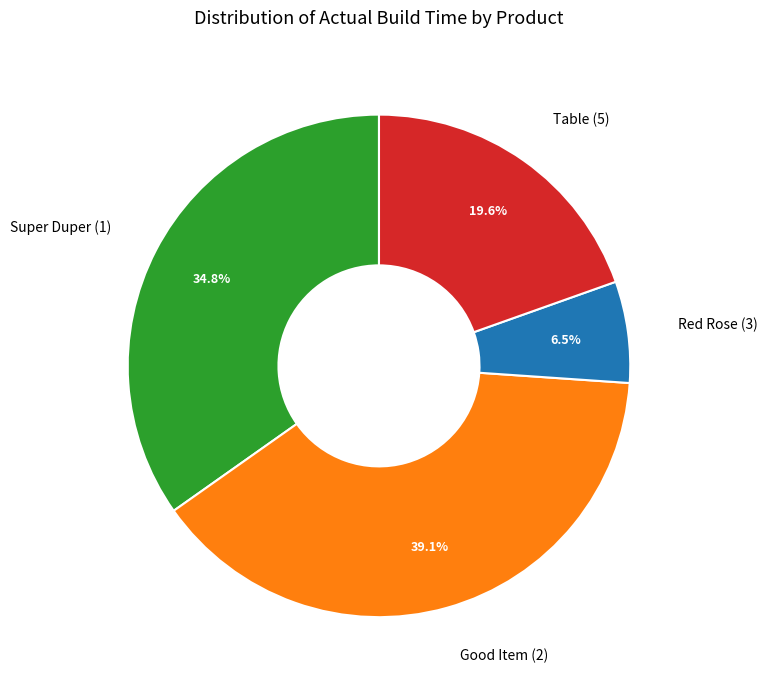

What is the ratio of the value at Super Duper (1) to the value at Table (5)?

1.8